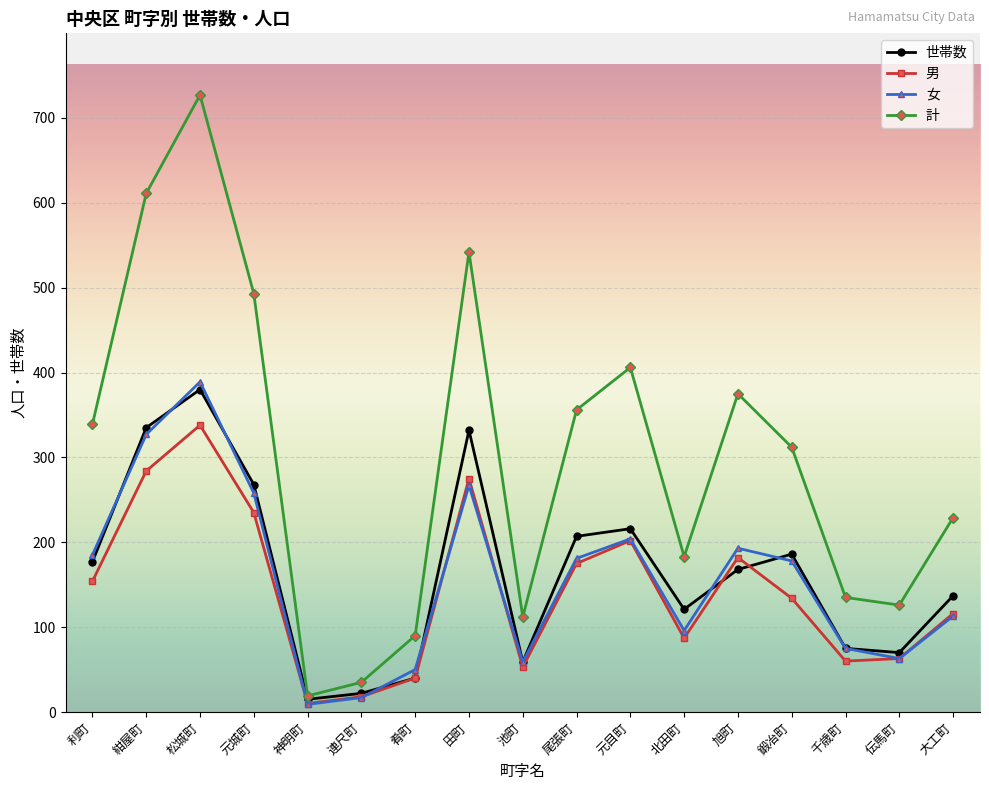

Which series changed the most between 元城町 and 肴町?

計